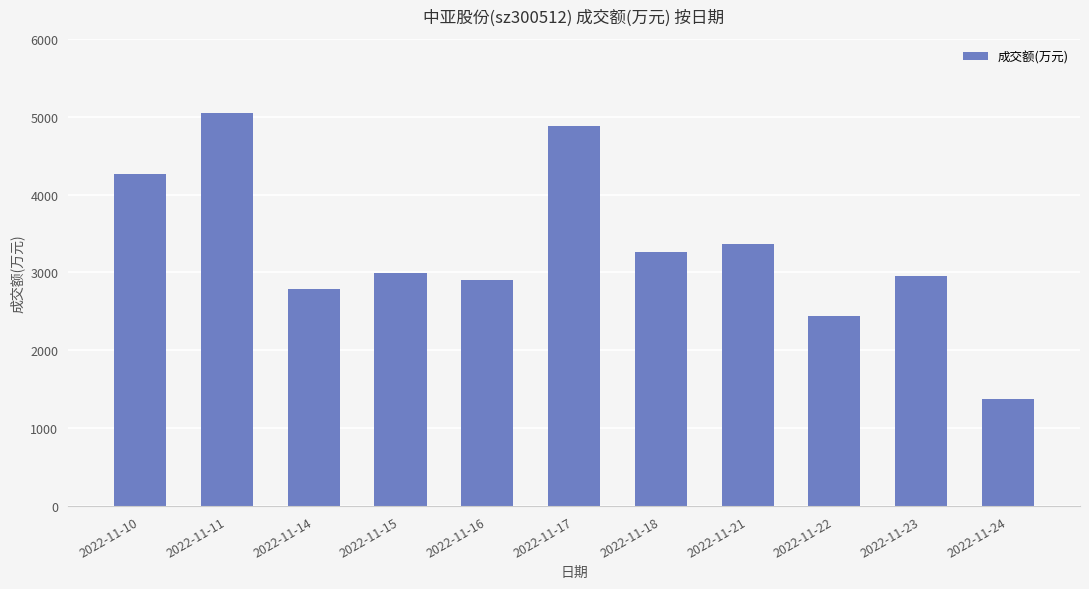

What is the sum of all values?

36282